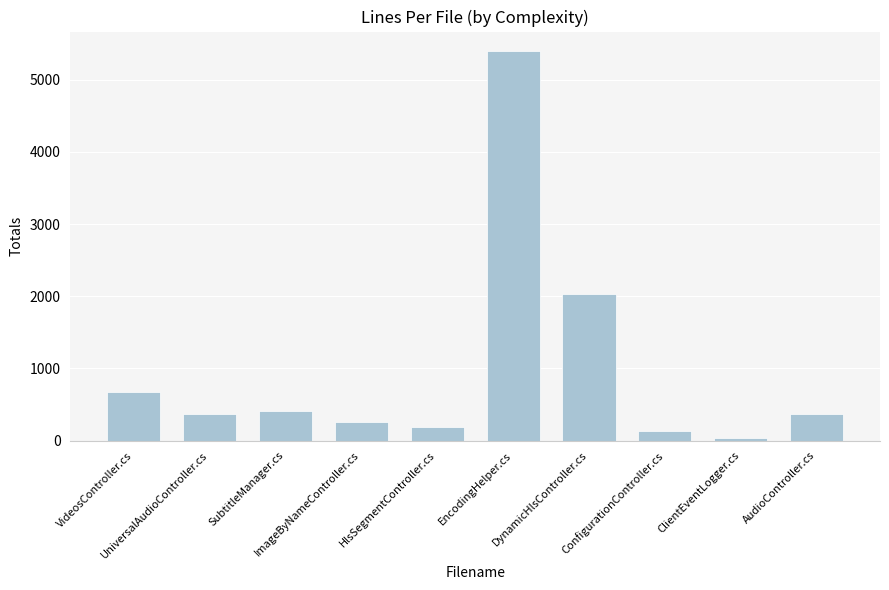

What is the greatest value displayed?

5397